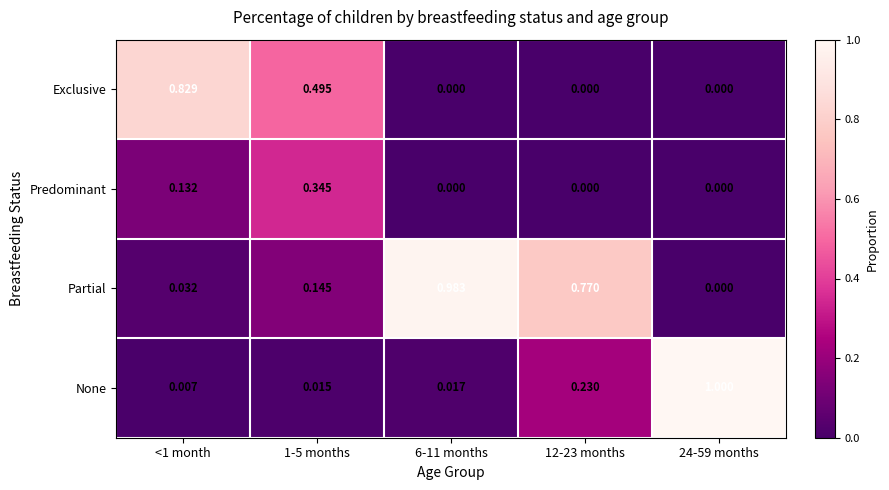

Is the value of Partial at 12-23 months greater than the value of Exclusive at 1-5 months?

Yes